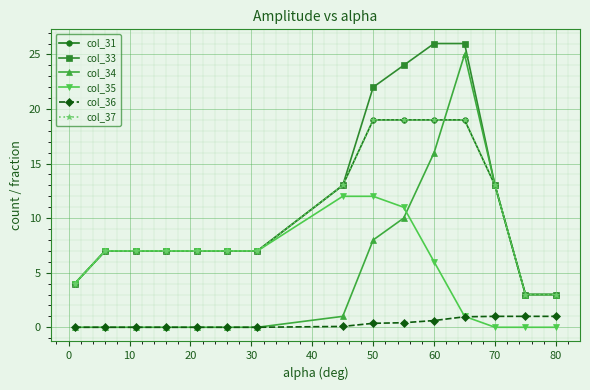

What is the difference between the second highest and minimum values in the col_35 series?

12.0